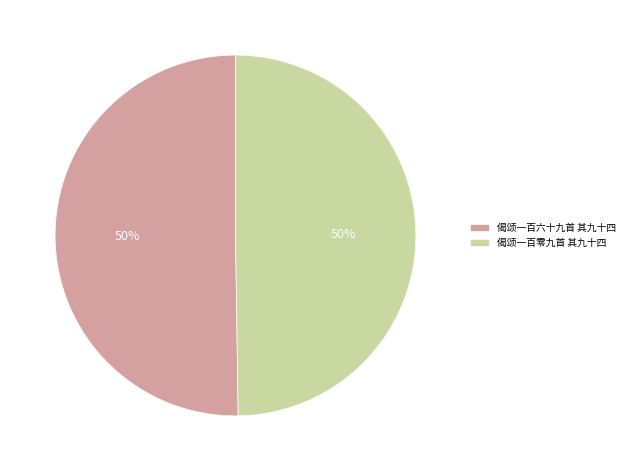

What is the ratio of the value at 偈颂一百零九首 其九十四 to the value at 偈颂一百六十九首 其九十四?

1.0